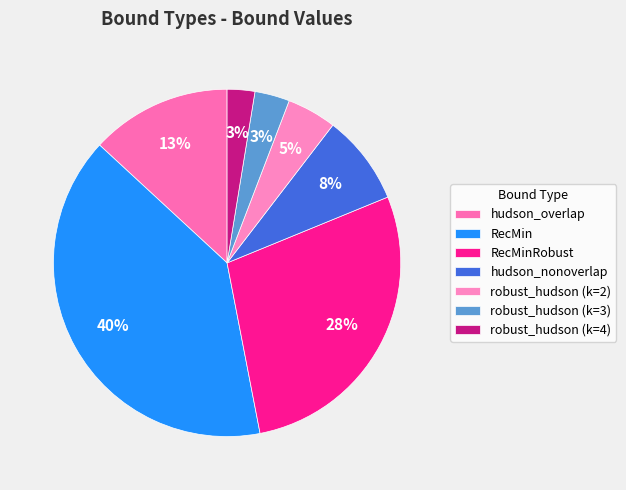

To the nearest percent, what portion does hudson_overlap represent?

13%